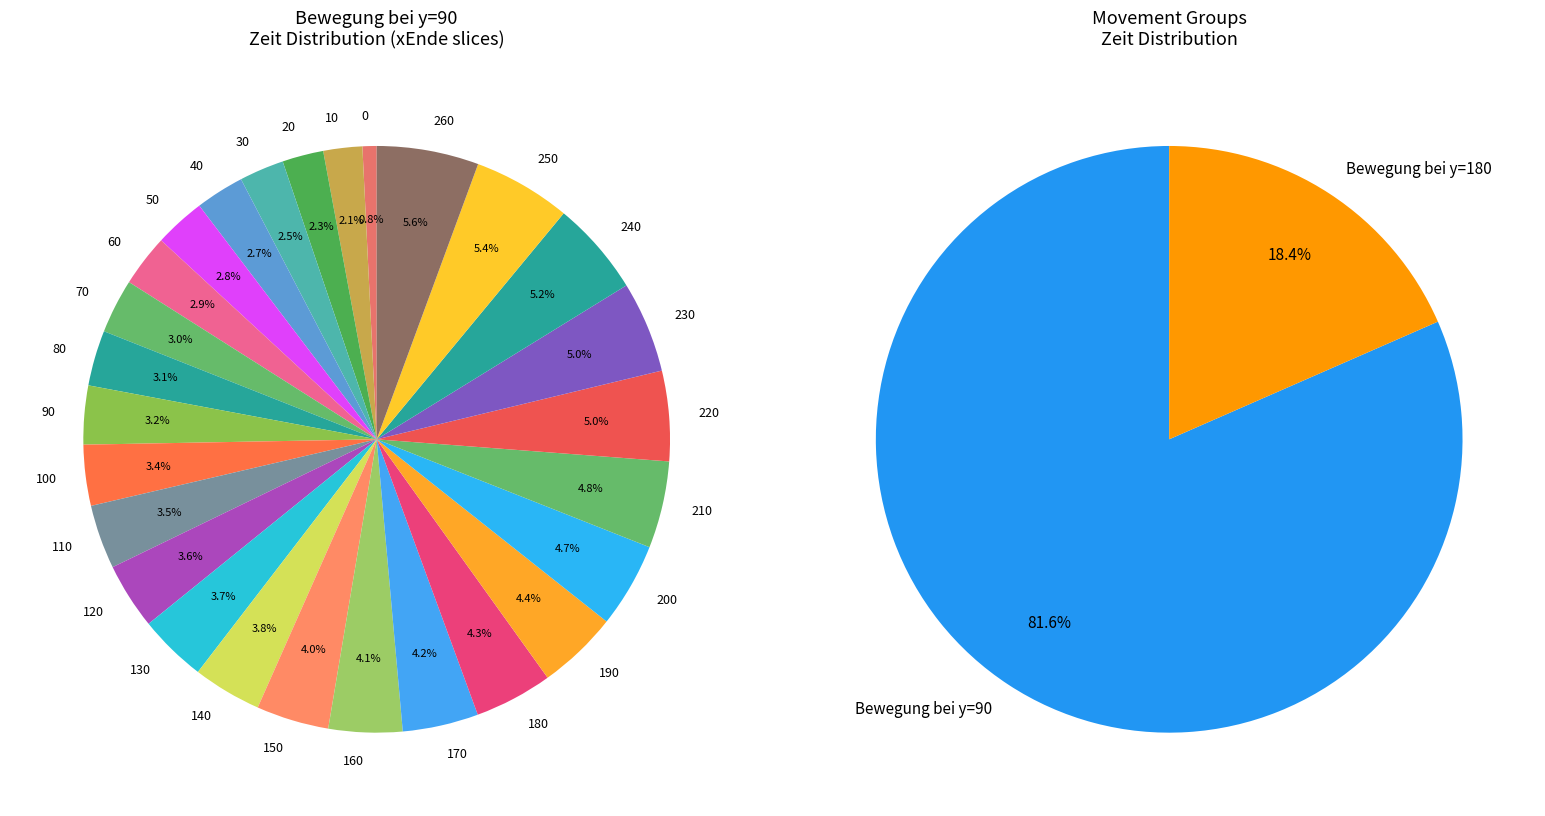

Is it true that Bewegung bei y=90 is 56% of the pie?

False